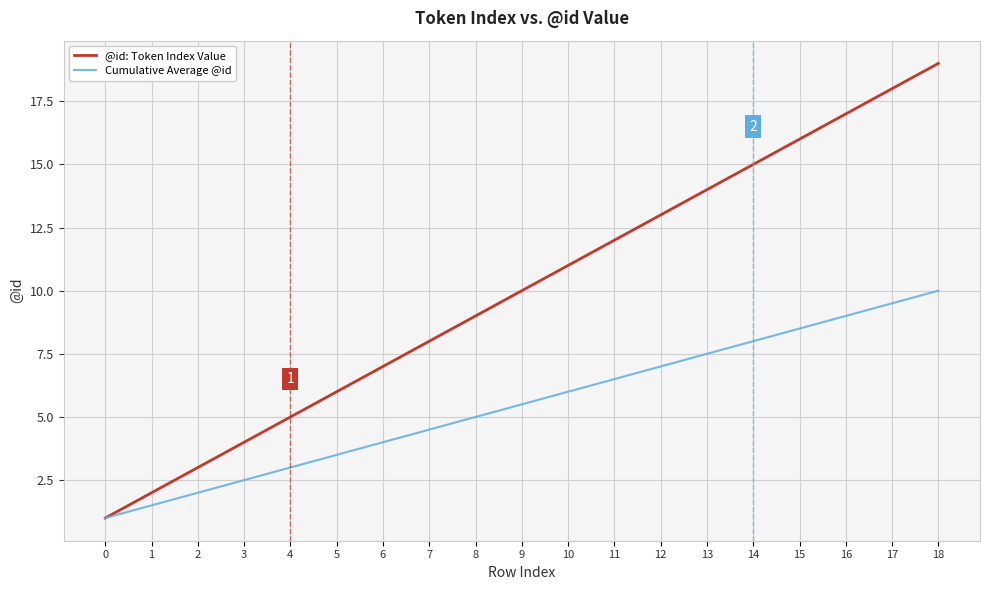

What is the difference between the second highest and minimum values in the Cumulative Average @id series?

8.5